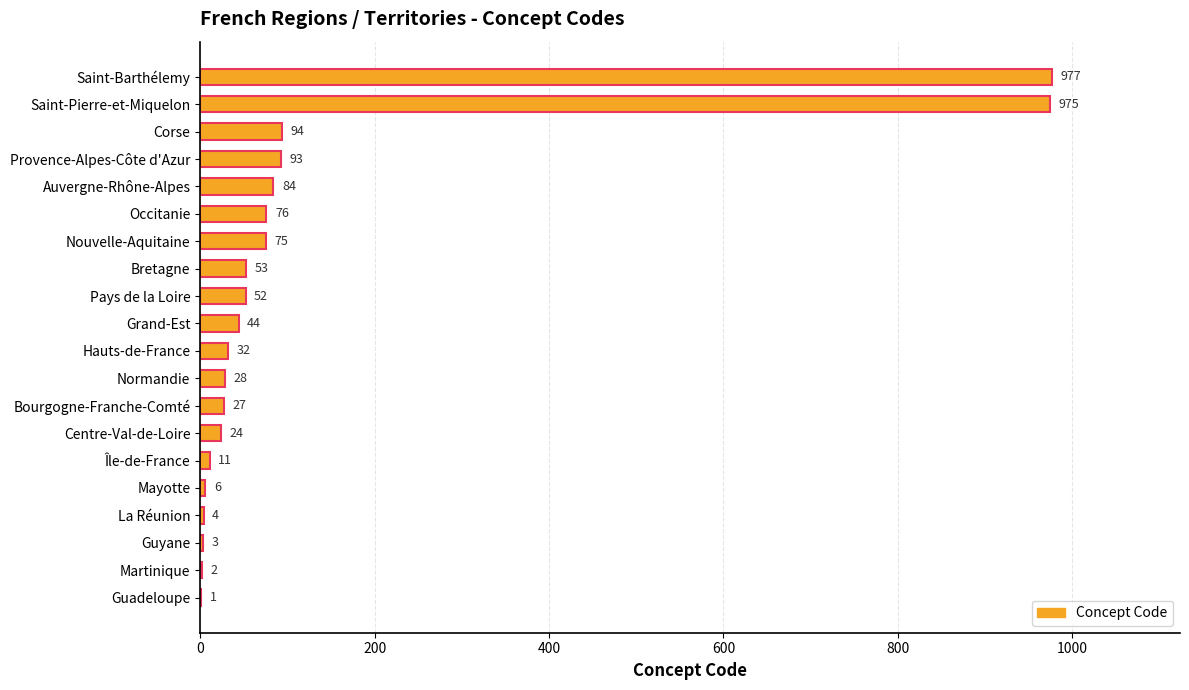

True or false: the data shows 75 at Nouvelle-Aquitaine.

True